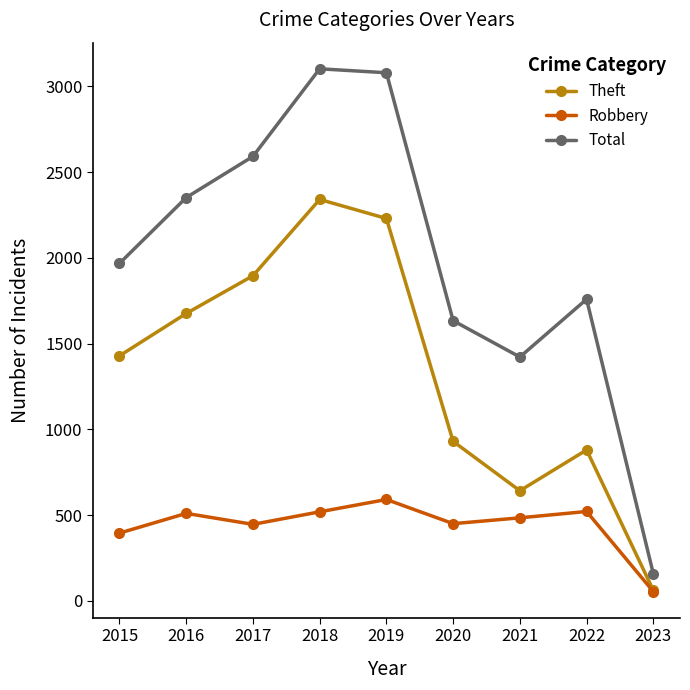

How many distinct data groups are displayed?

3